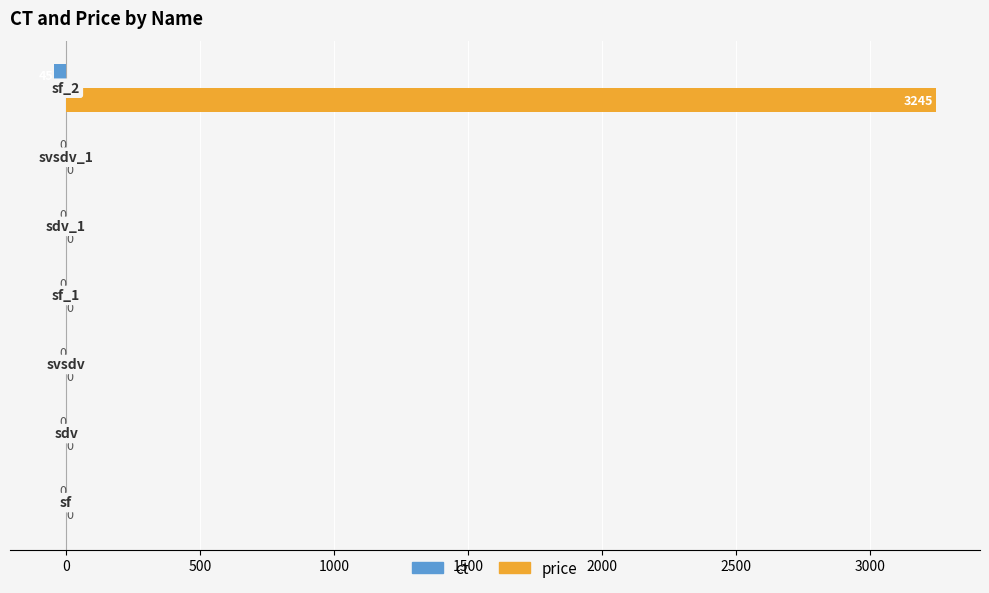

Which series has the largest total across all categories?

price